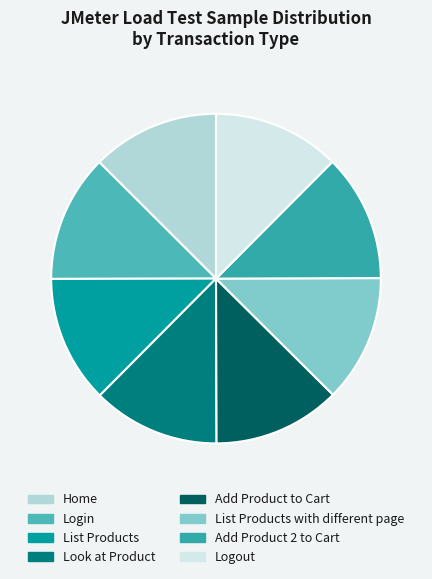

Count the number of slices in the pie.

8